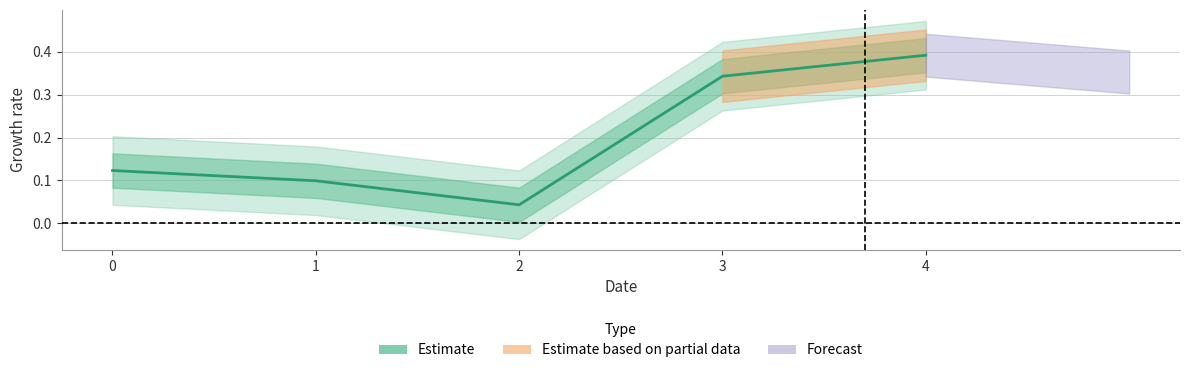

Which category has the lowest value across all series?

2